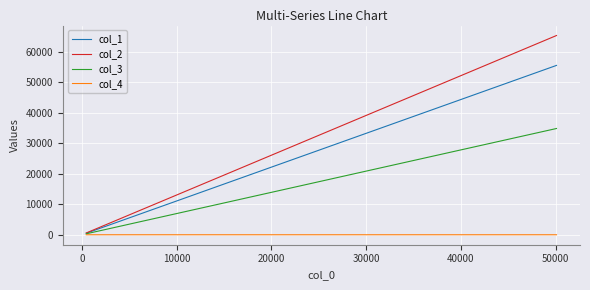

What is the difference between the second highest and minimum values in the col_1 series?

42875